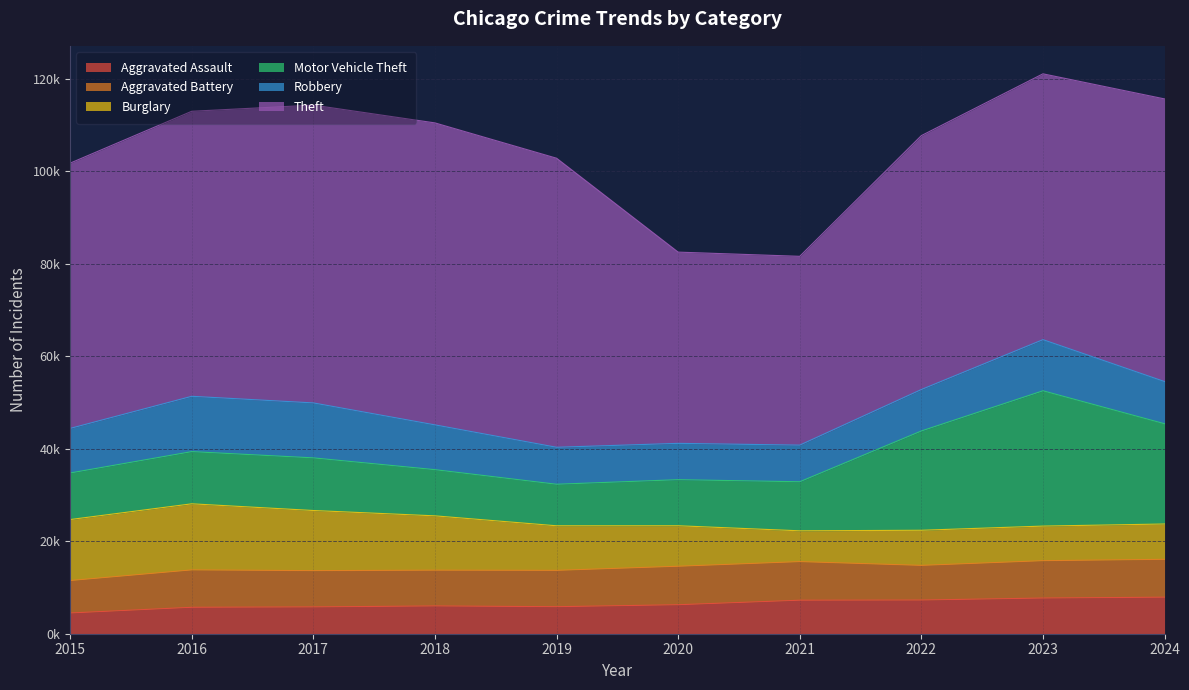

Where do Burglary and Motor Vehicle Theft first cross each other?

2019 and 2020